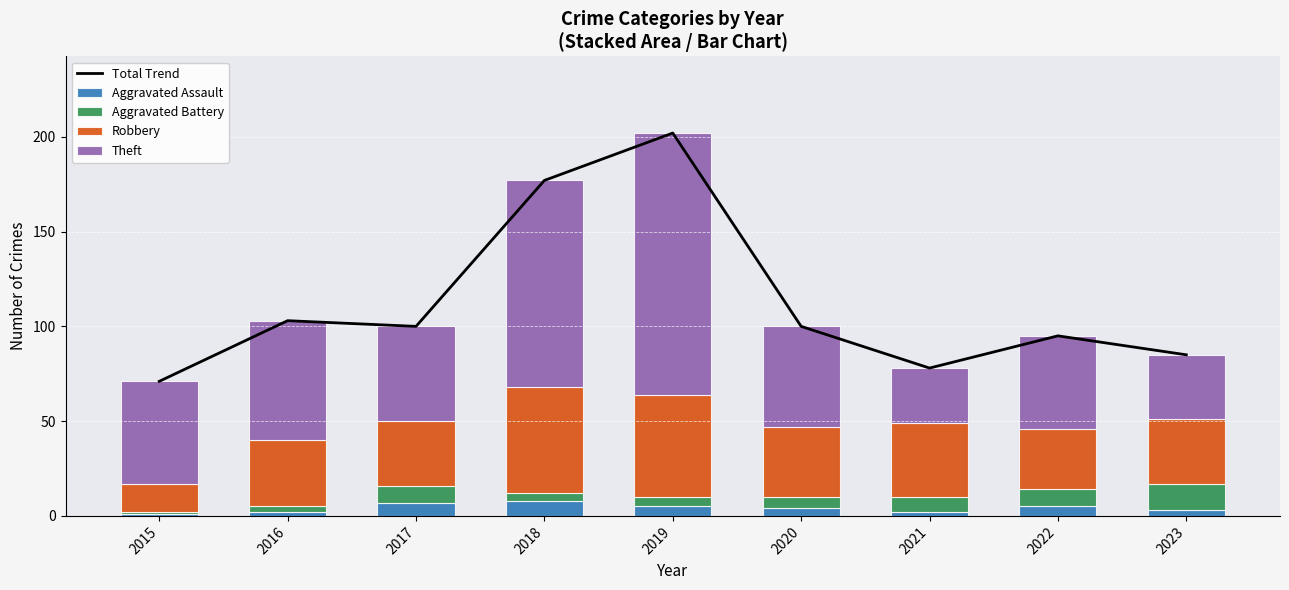

Is it true that Total Trend equals 100 at 2020?

True